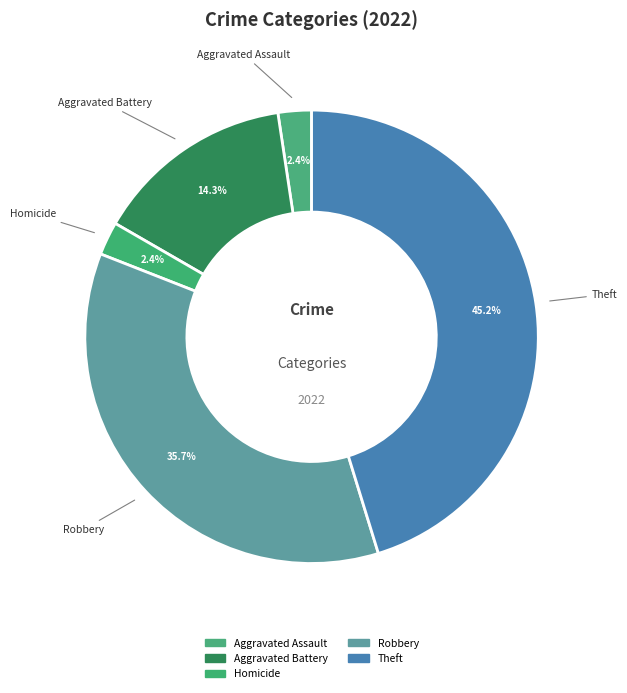

How many segments does this pie chart have?

5